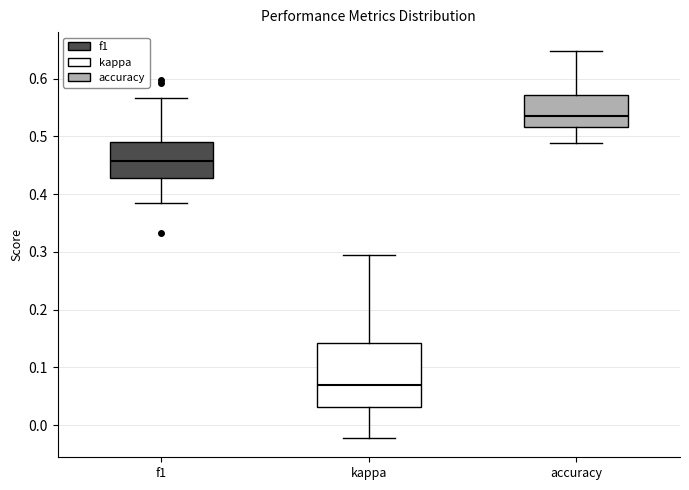

Reading left to right, read every box against the y-axis: the position of its median line, the range the box covers, and the ends of its whiskers. The values are not printed on the chart, so give them approximately, as read against the axis.

f1: median 0.46, box 0.43 to 0.49, whiskers 0.38 to 0.57
kappa: median 0.07, box 0.03 to 0.14, whiskers -0.02 to 0.29
accuracy: median 0.53, box 0.52 to 0.57, whiskers 0.49 to 0.65